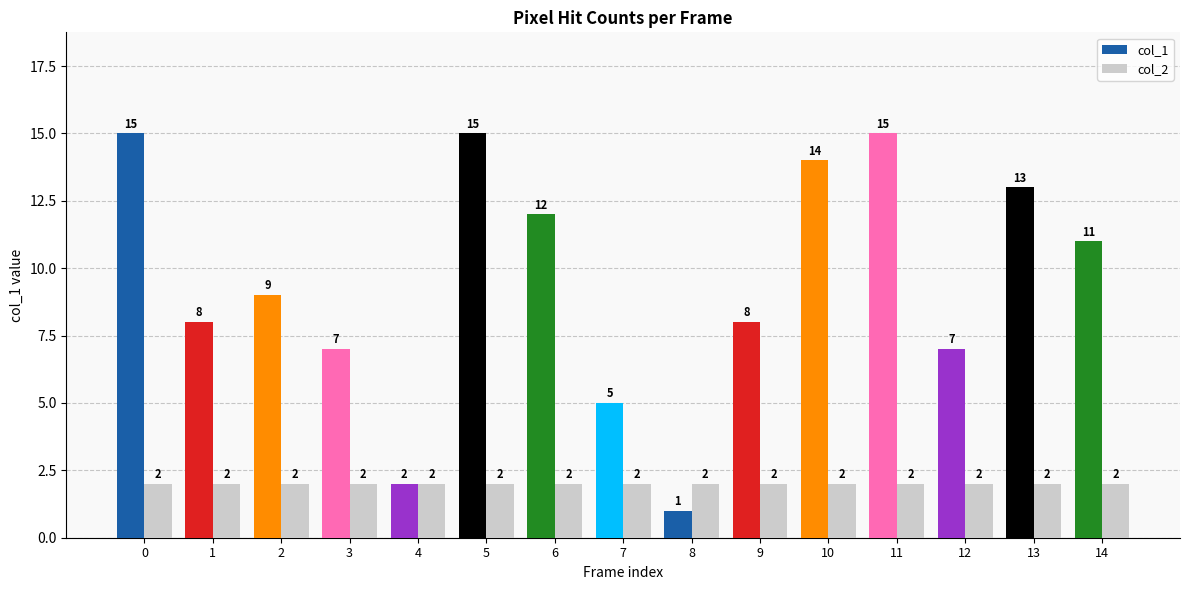

What is the greatest value displayed?

15